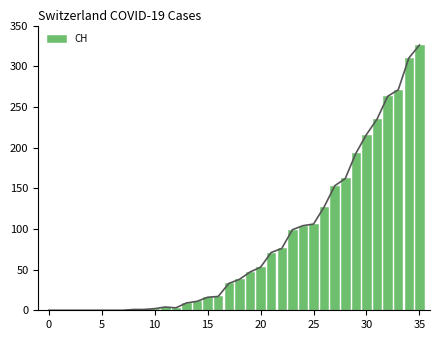

What is the difference between the values at 23 and 12?

96